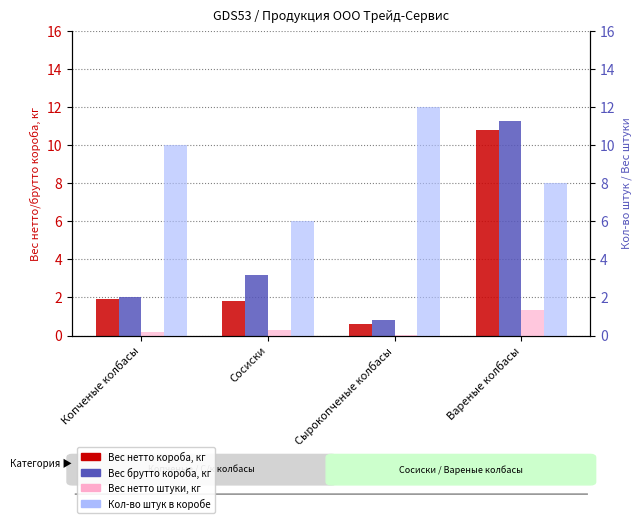

Reading left to right, transcribe all the data shown in this chart.

Вес нетто короба, кг: Копченые колбасы=1.9	Сосиски=1.8	Сырокопченые колбасы=0.6	Вареные колбасы=10.8
Вес брутто короба, кг: Копченые колбасы=2.0	Сосиски=3.2	Сырокопченые колбасы=0.8	Вареные колбасы=11.2
Вес нетто штуки, кг: Копченые колбасы=0.2	Сосиски=0.3	Сырокопченые колбасы=0.1	Вареные колбасы=1.4
Кол-во штук в коробе: Копченые колбасы=10.0	Сосиски=6.0	Сырокопченые колбасы=12.0	Вареные колбасы=8.0